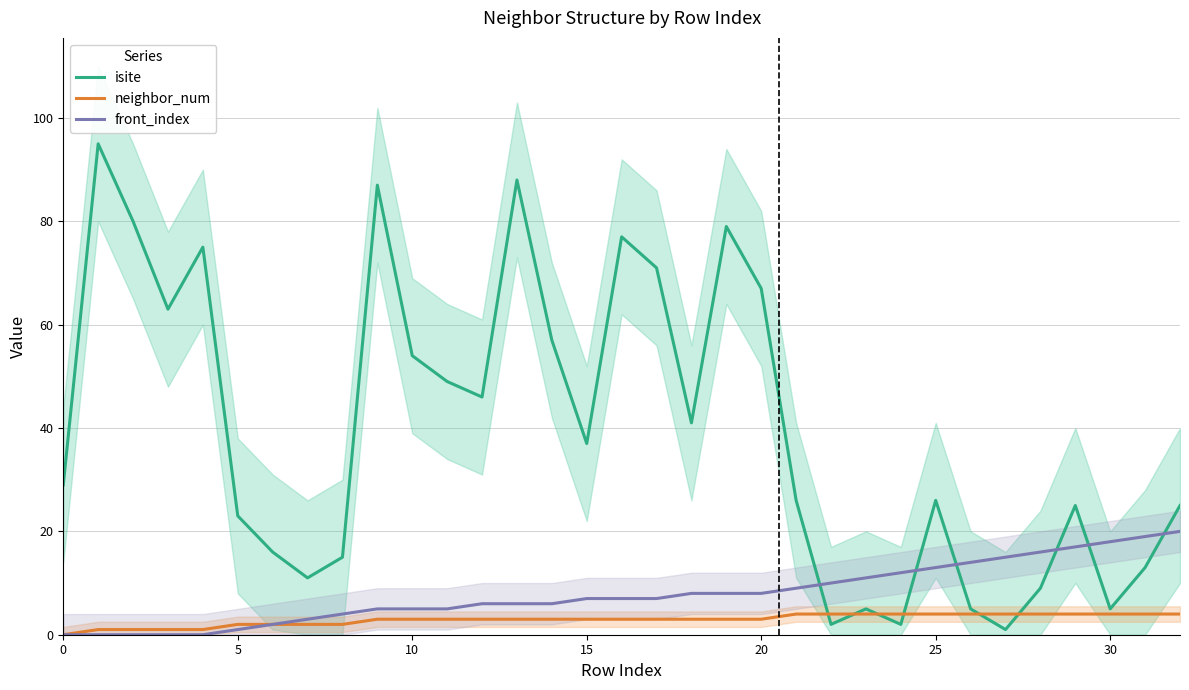

What is the average value of the neighbor_num series?

3